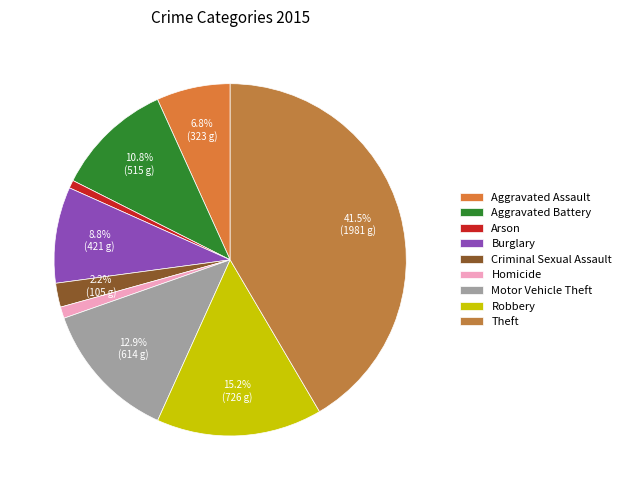

What percentage do Aggravated Battery and Theft together represent?

52.3%